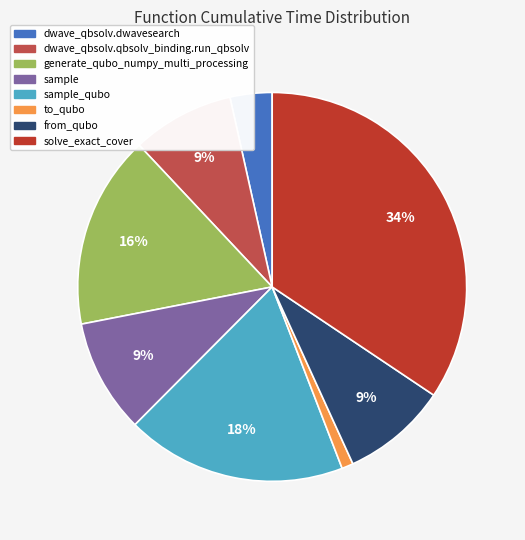

How many segments does this pie chart have?

8